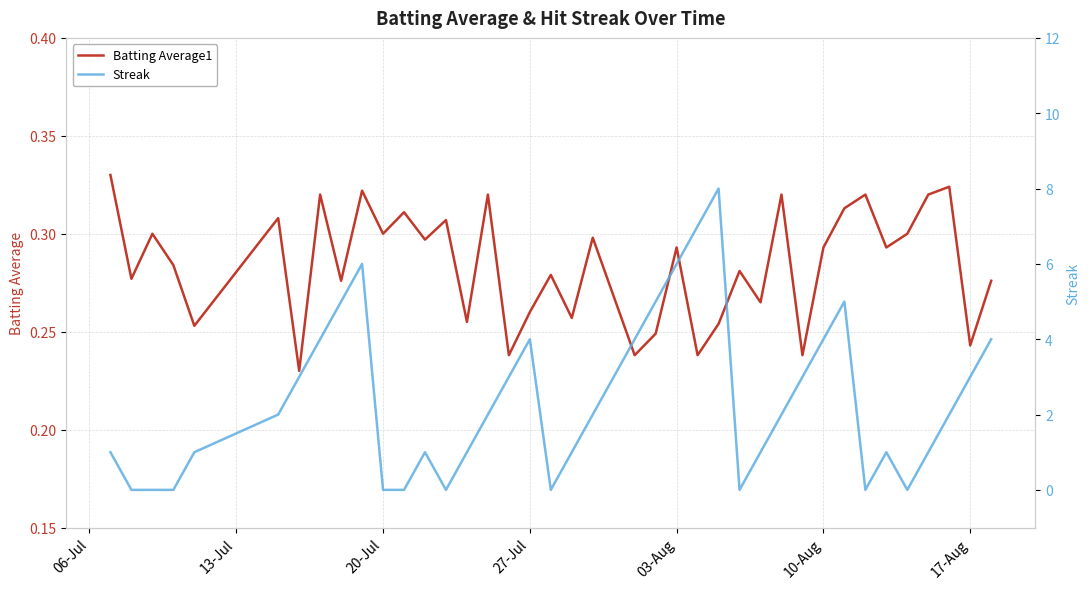

Does the chart have visible grid lines?

Yes